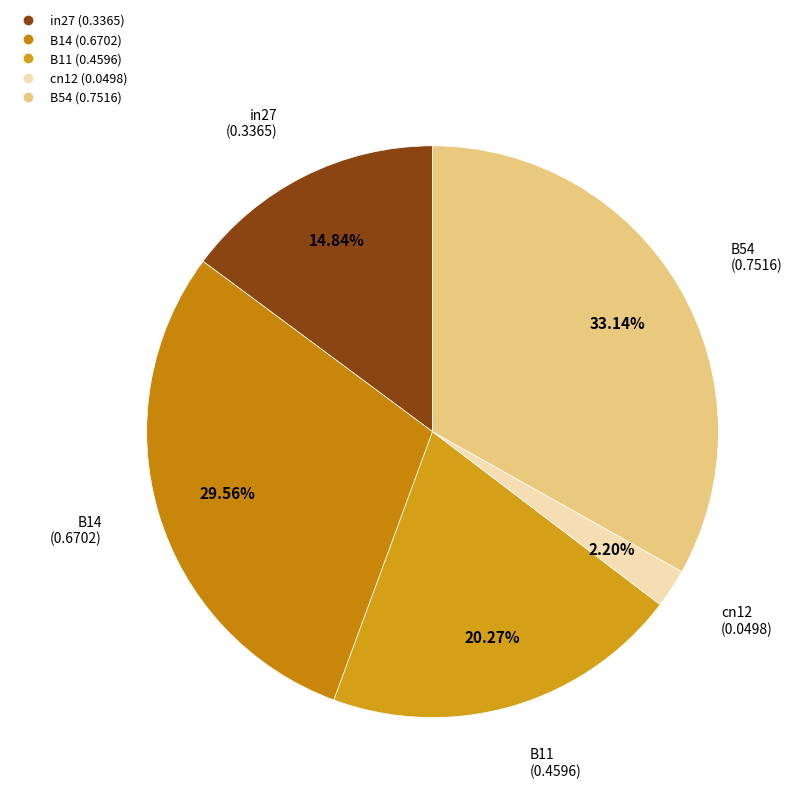

To the nearest percent, what is the difference between the B54 and cn12 slice percentages?

31%